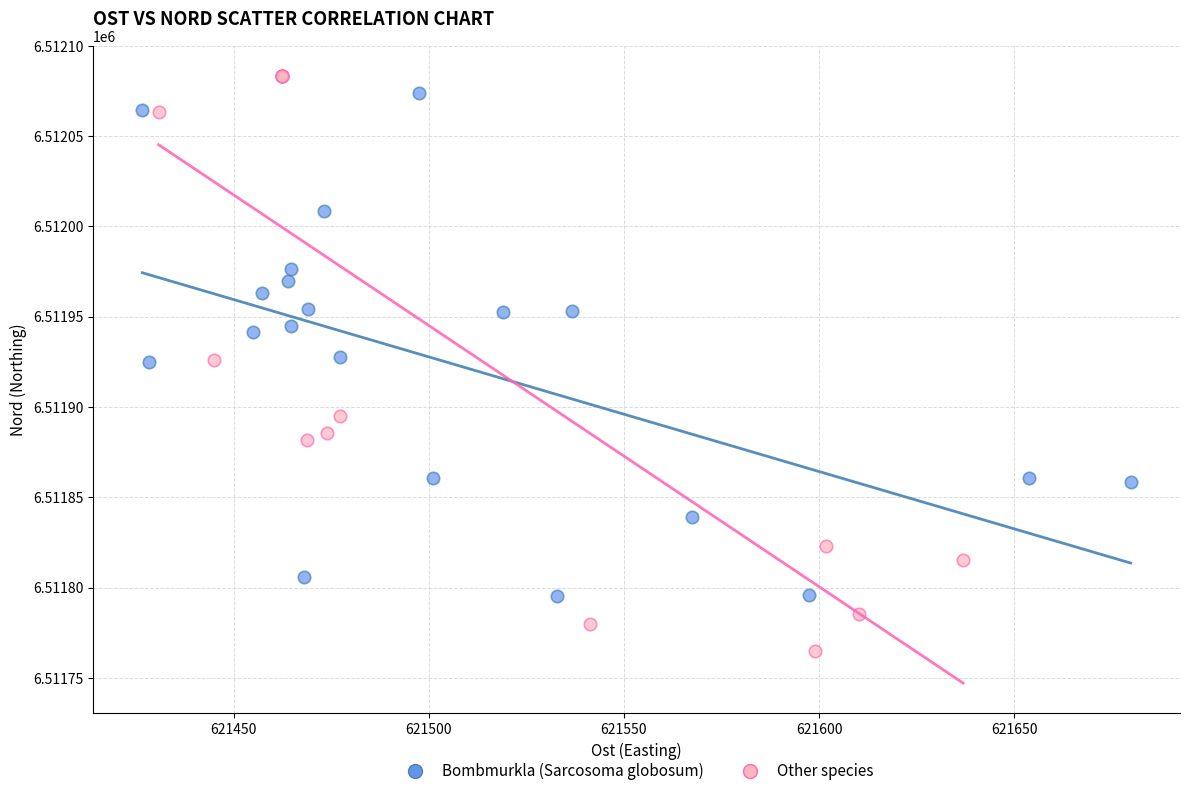

Which series has the largest Y range (max minus min)?

Other species